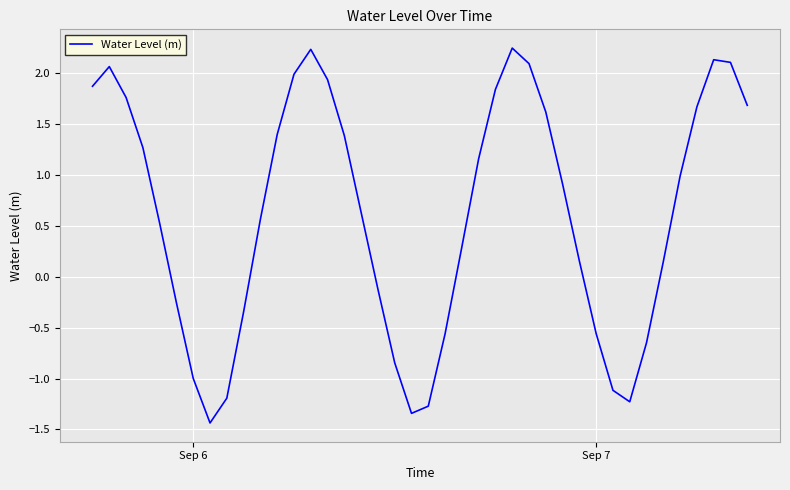

Is this an area chart (filled region under the line)?

No